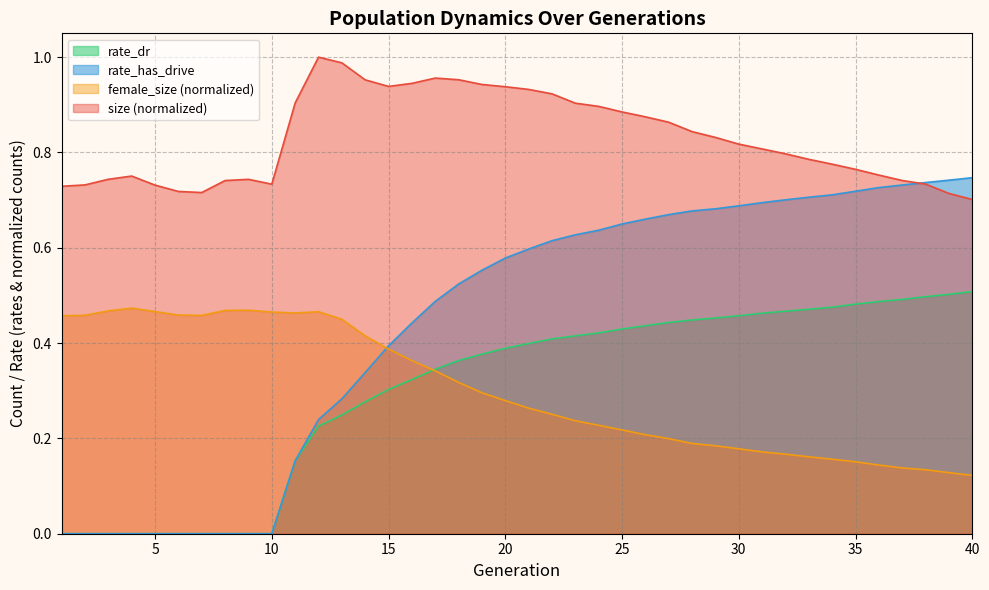

Rank the series by their maximum value, from highest to lowest.

size (normalized), rate_has_drive, rate_dr, female_size (normalized)